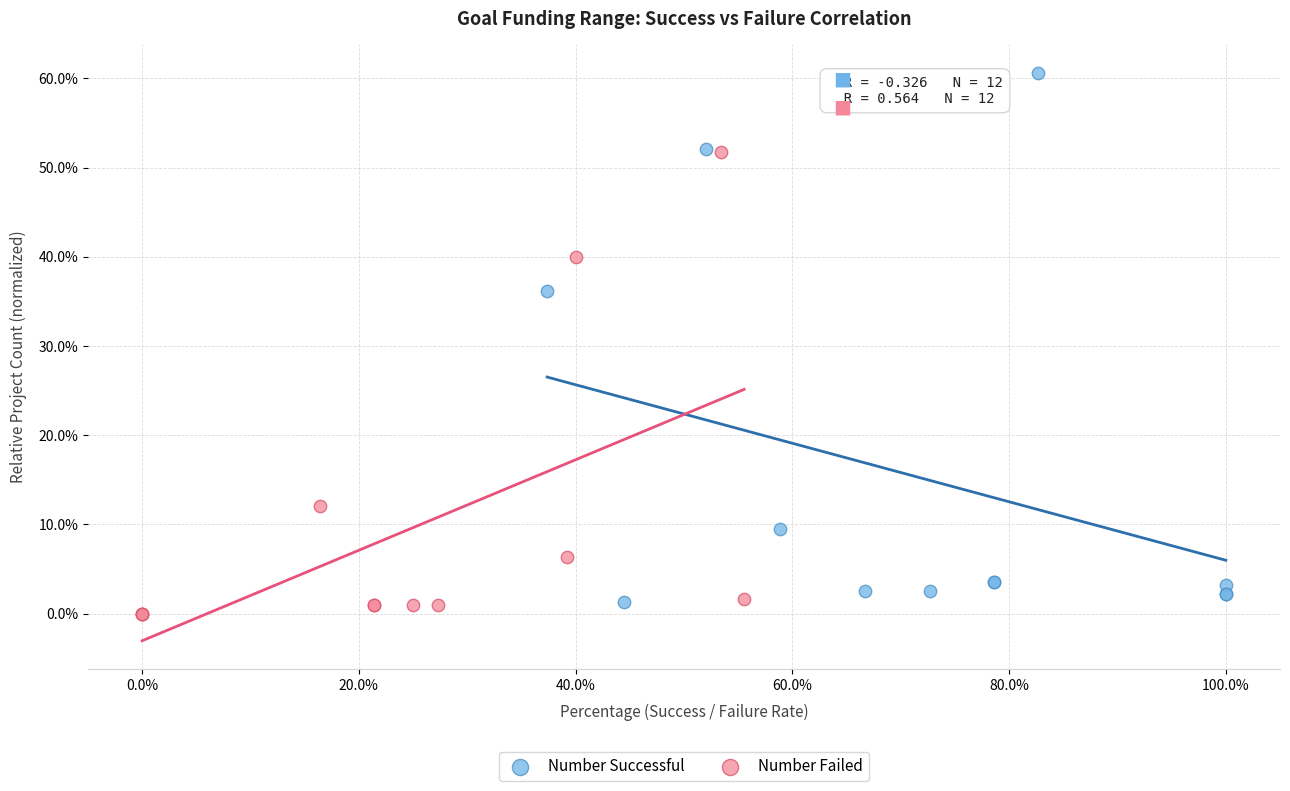

Which series contains the lowest Y value?

Number Failed